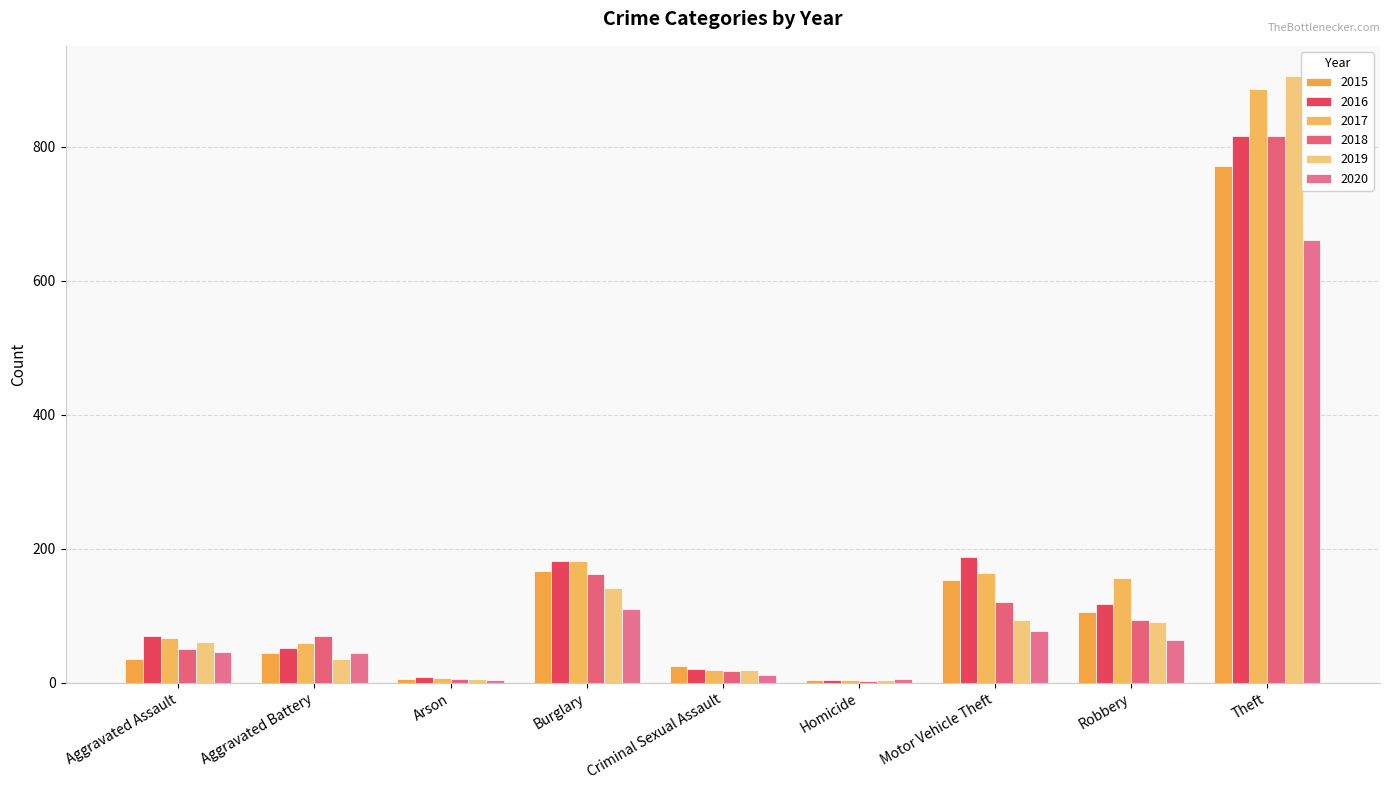

Count the number of data series in this chart.

6